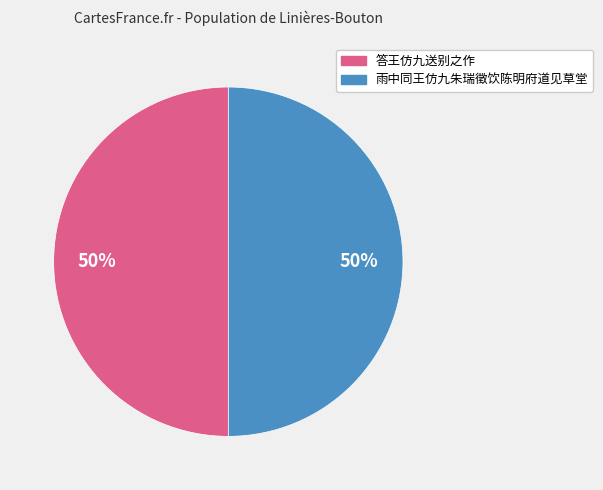

Approximately how many times larger is the value at 雨中同王仿九朱瑞徵饮陈明府道见草堂 compared to 答王仿九送别之作?

1.0